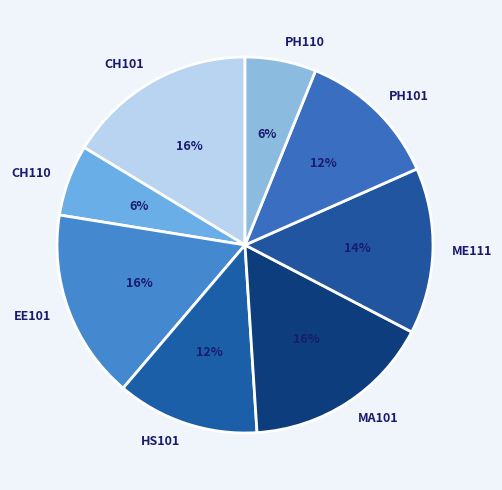

To the nearest percent, what is the combined percentage of EE101 and MA101?

33%